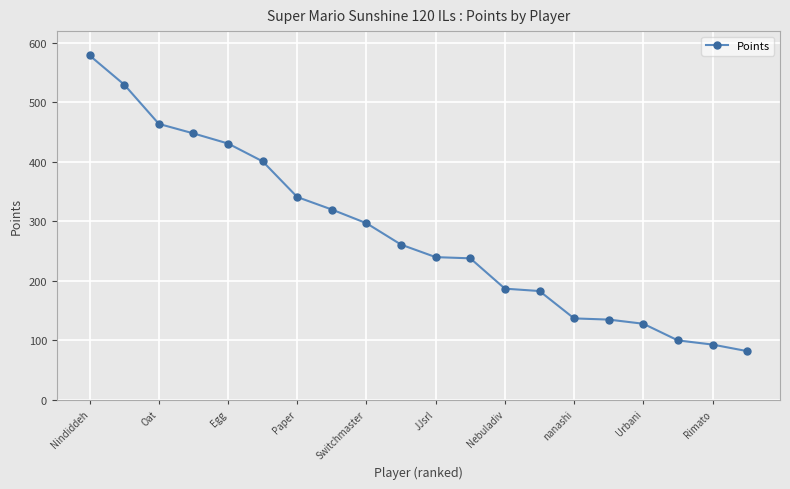

What is the maximum value shown in the chart?

579